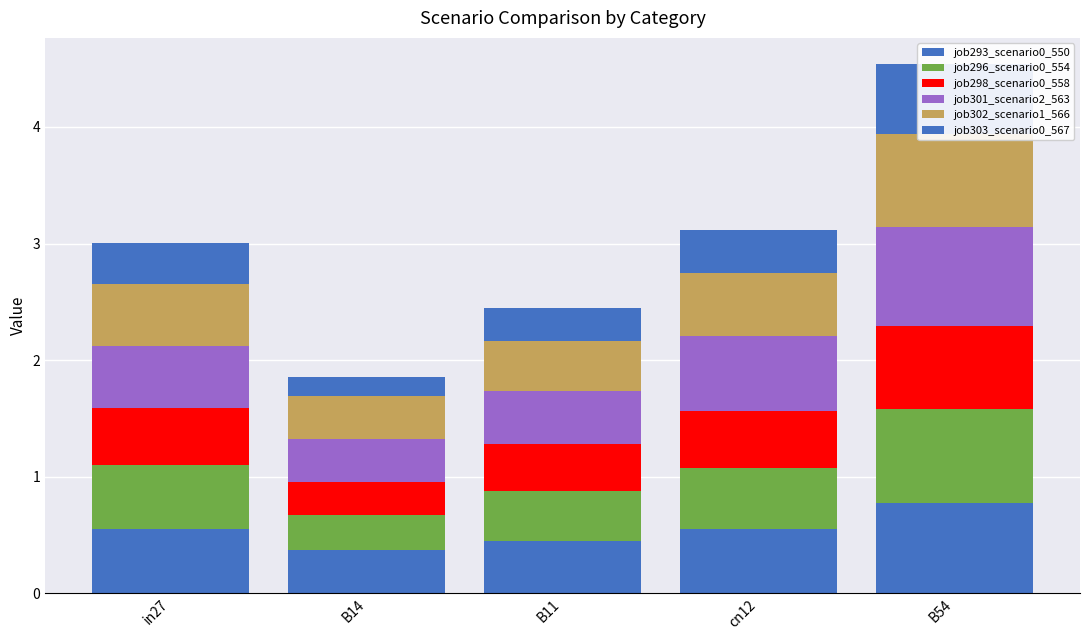

Reading left to right, list all the values displayed in this chart.

job293_scenario0_550: 0.6	0.4	0.4	0.5	0.8
job296_scenario0_554: 0.5	0.3	0.4	0.5	0.8
job298_scenario0_558: 0.5	0.3	0.4	0.5	0.7
job301_scenario2_563: 0.5	0.4	0.5	0.6	0.8
job302_scenario1_566: 0.5	0.4	0.4	0.5	0.8
job303_scenario0_567: 0.4	0.2	0.3	0.4	0.6